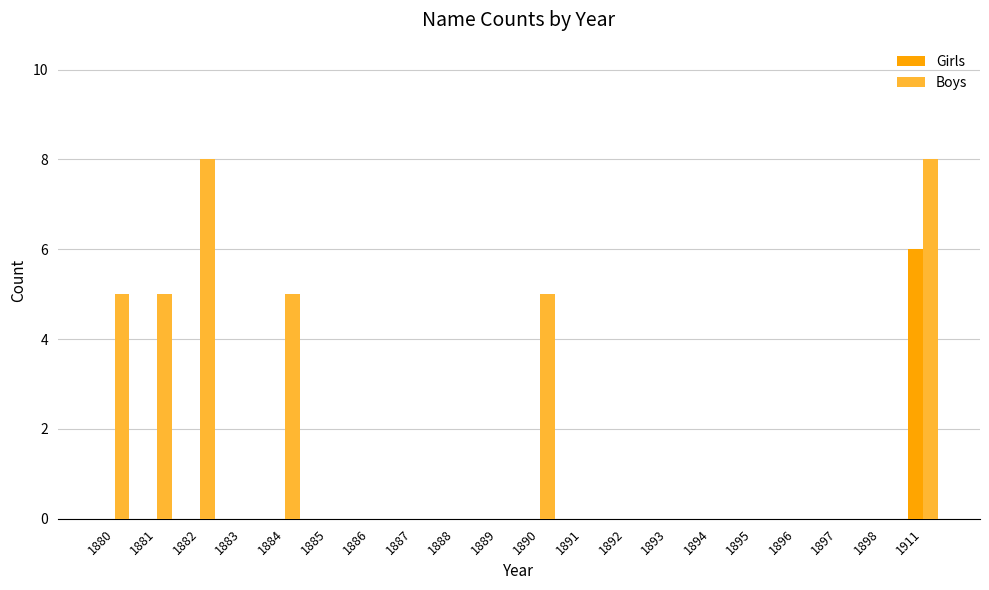

Reading right to left, list all the values displayed in this chart.

Girls: 6	0	0	0	0	0	0	0	0	0	0	0	0	0	0	0	0	0	0	0
Boys: 8	0	0	0	0	0	0	0	0	5	0	0	0	0	0	5	0	8	5	5